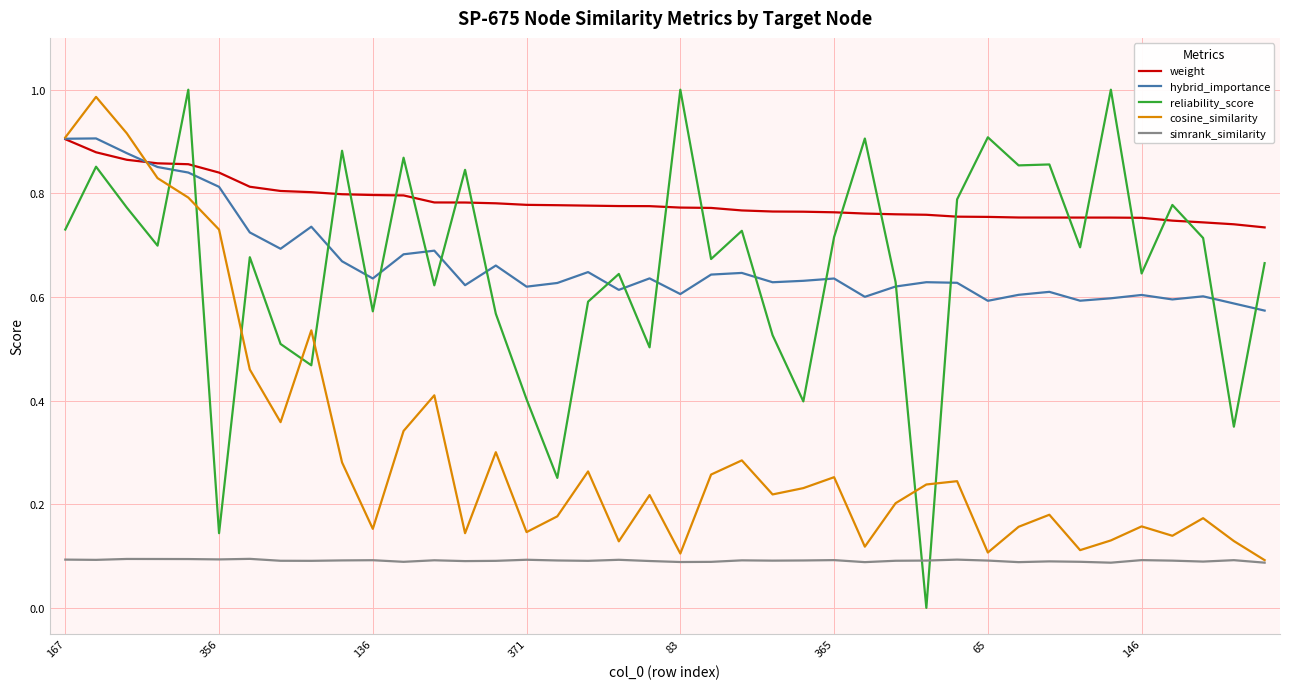

What are all the series names shown in the legend?

weight, hybrid_importance, reliability_score, cosine_similarity, simrank_similarity